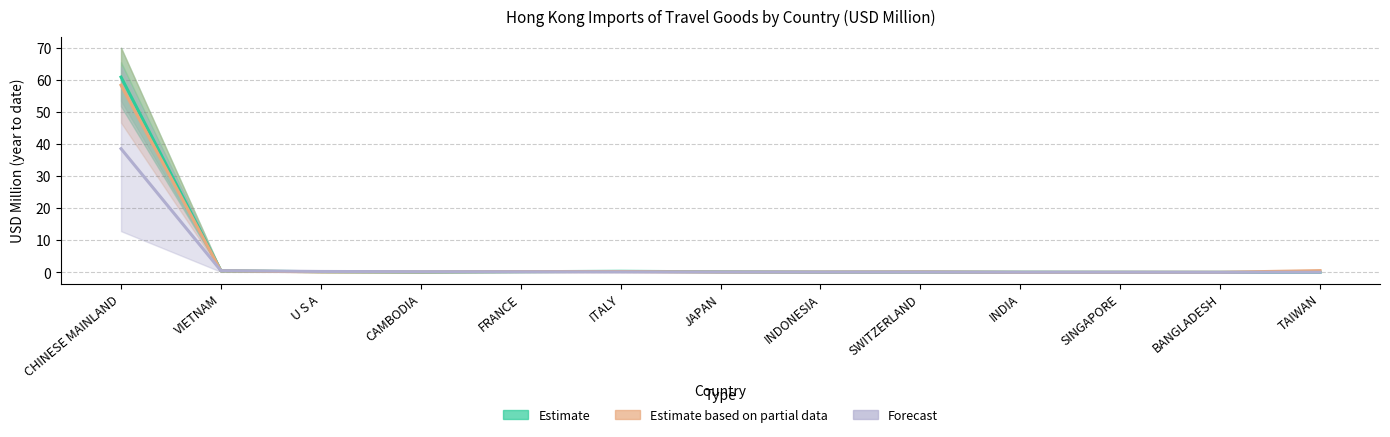

At INDONESIA, list the series in order from largest to smallest.

Estimate based on partial data, Forecast, Estimate